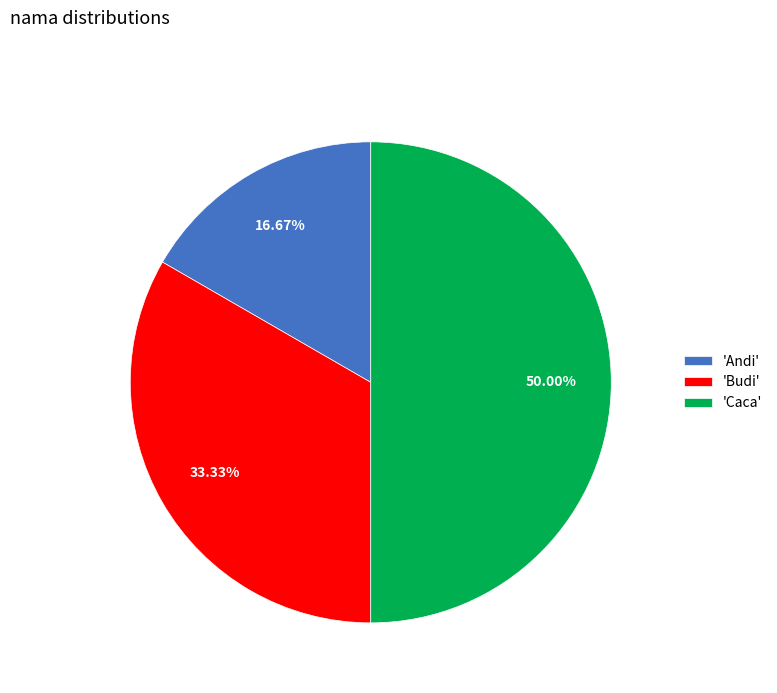

Which has a higher value, 'Andi' or 'Caca'?

'Caca'